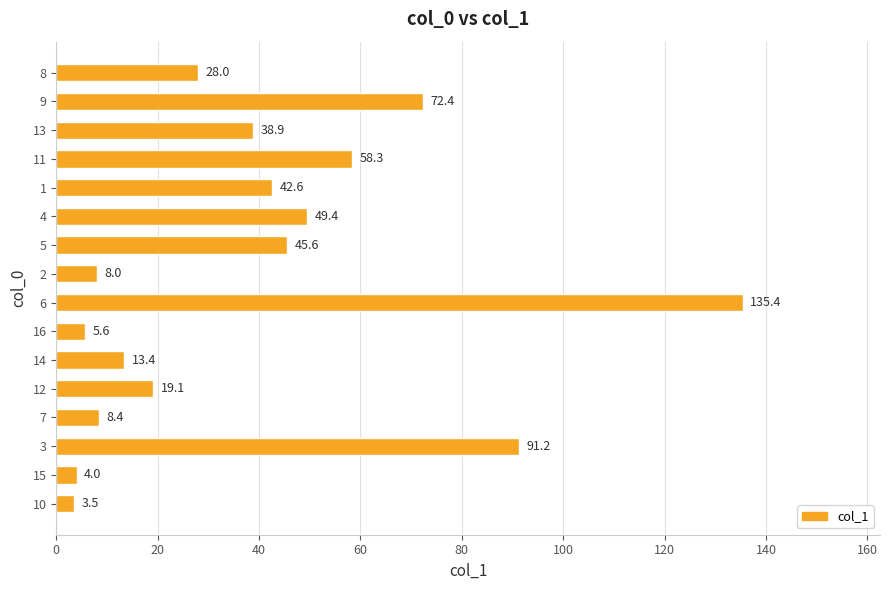

What is the maximum value shown in the chart?

135.4